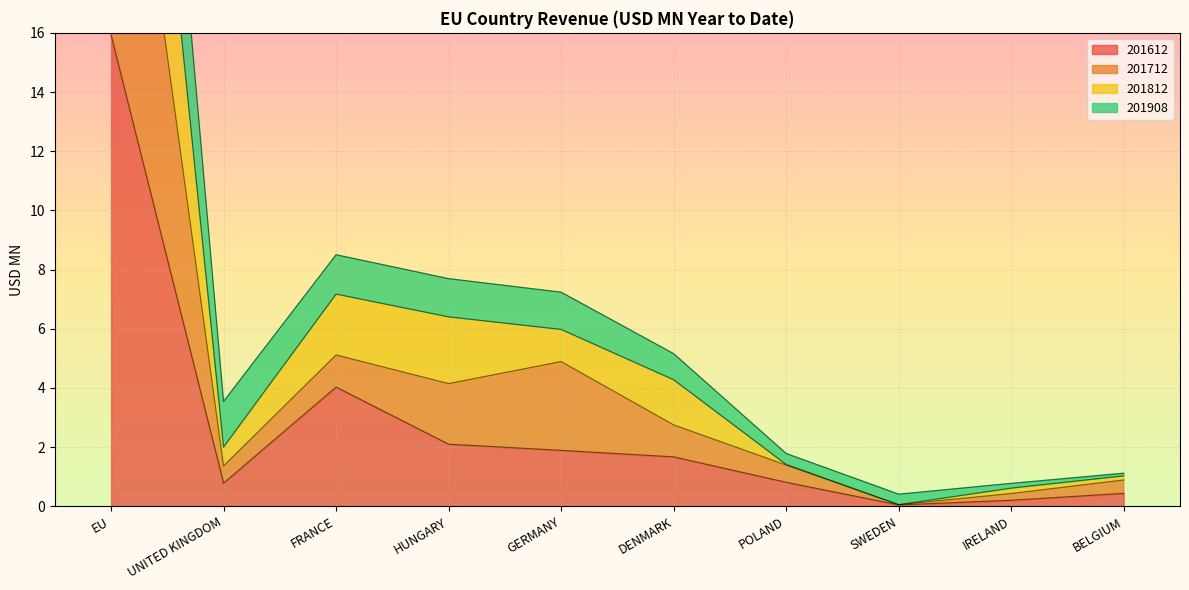

True or false: 201712 has more than 1 points higher than both neighbors.

True